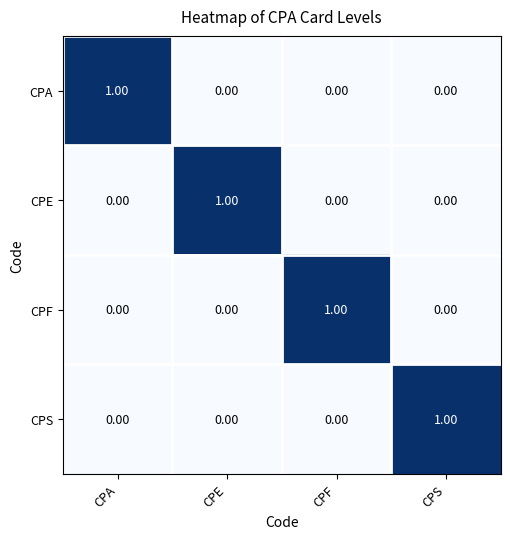

At which label does CPE reach its peak?

CPE